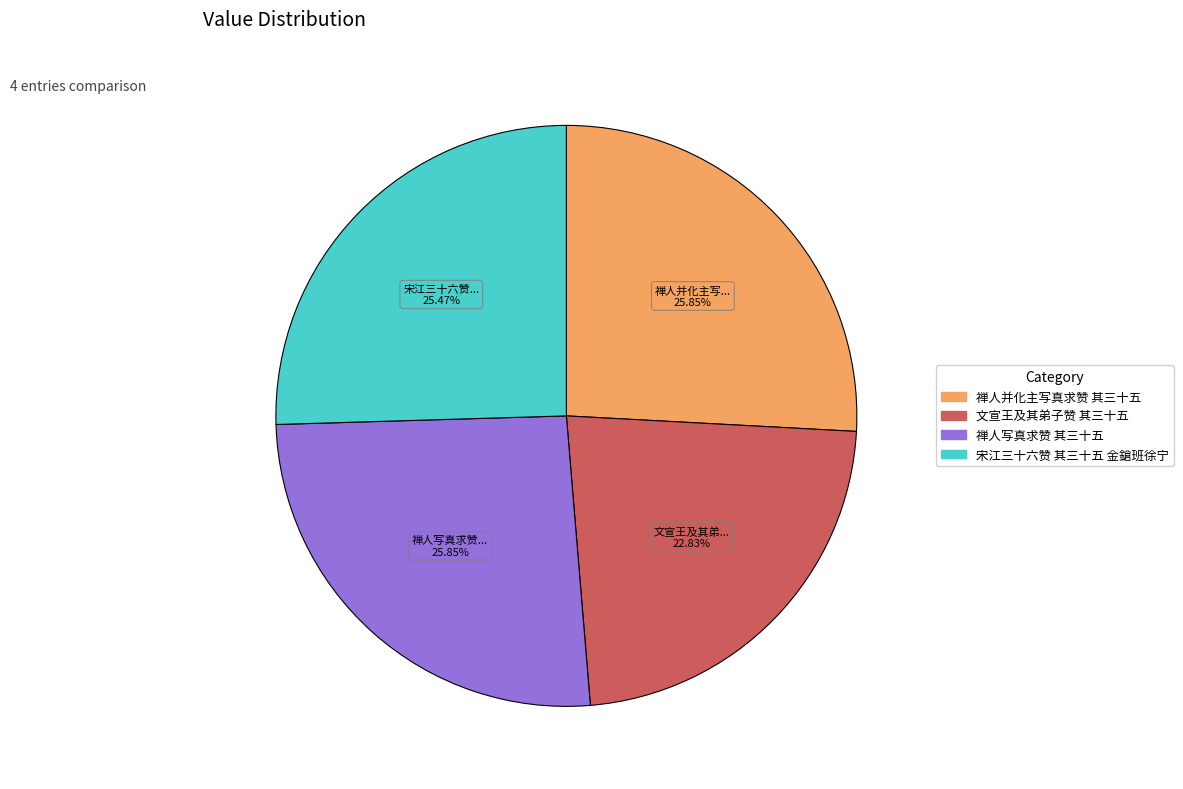

Is 文宣王及其弟子赞 其三十五 the majority of the pie?

No